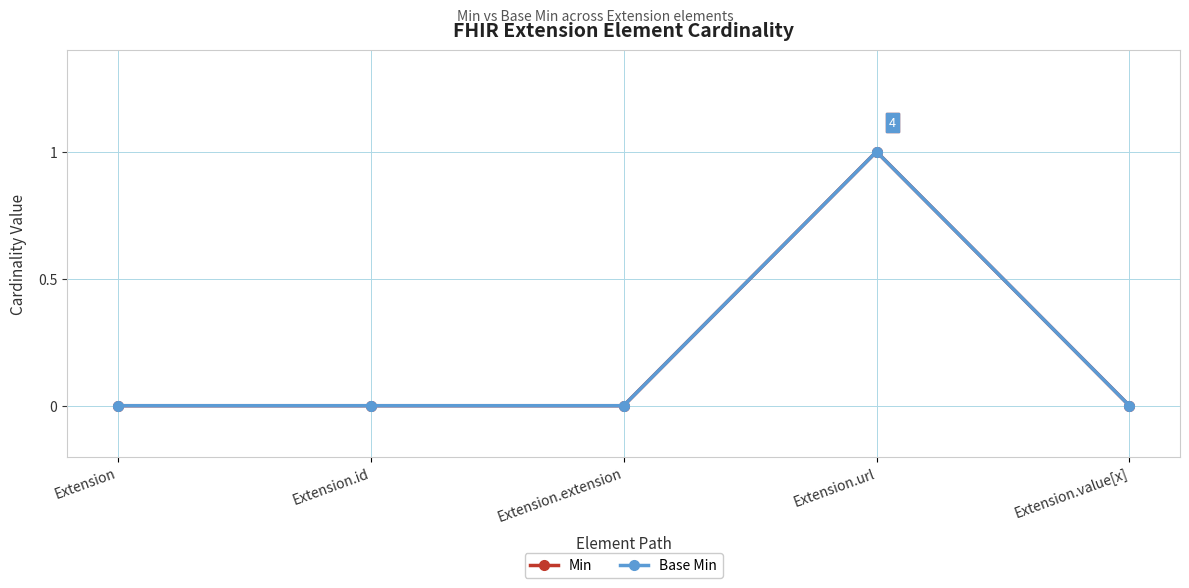

What is the greatest value displayed?

1